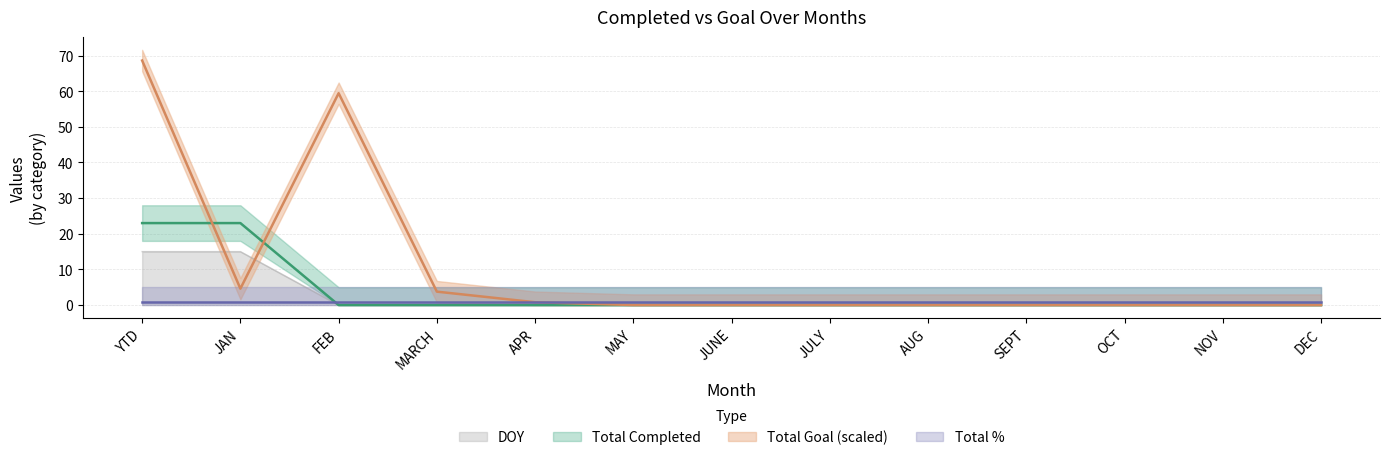

How many lines are shown in the chart?

3